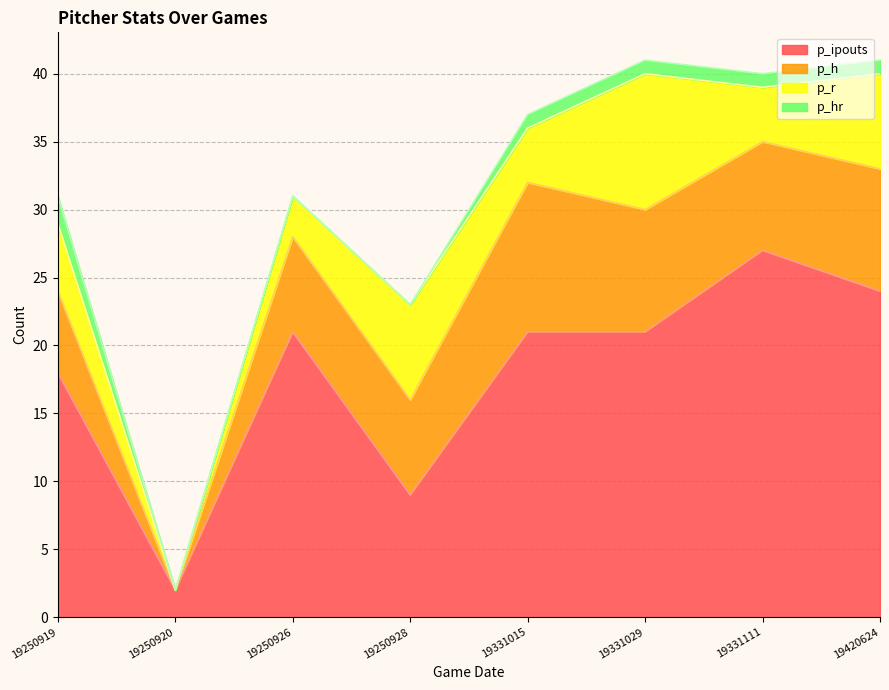

True or false: p_ipouts and p_h cross at least once.

False